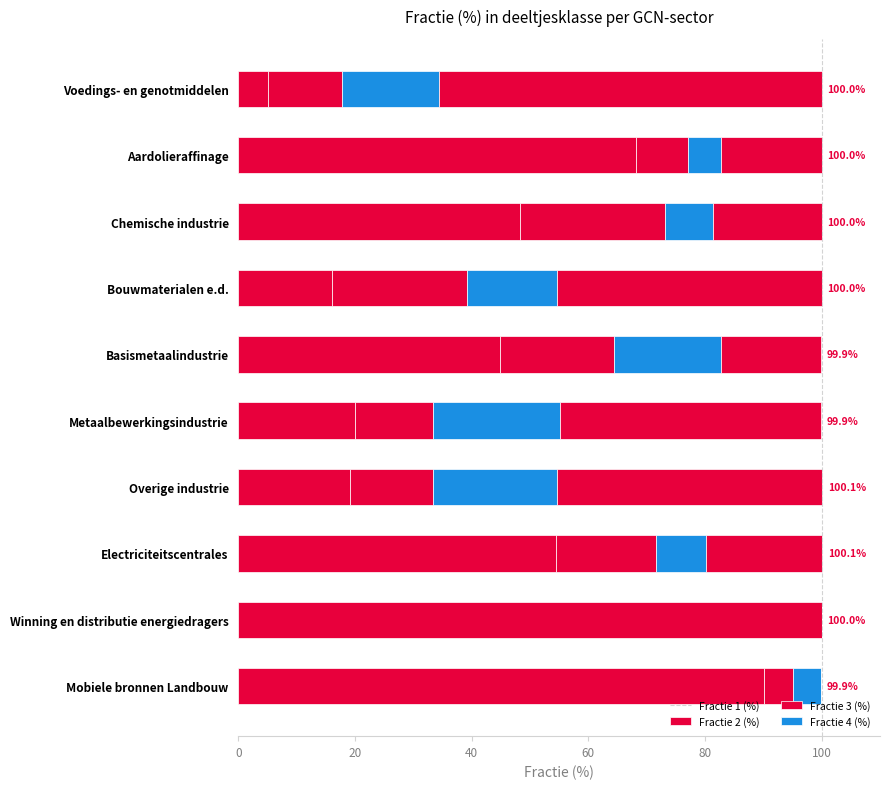

At how many categories does at least one series exceed 6?

10